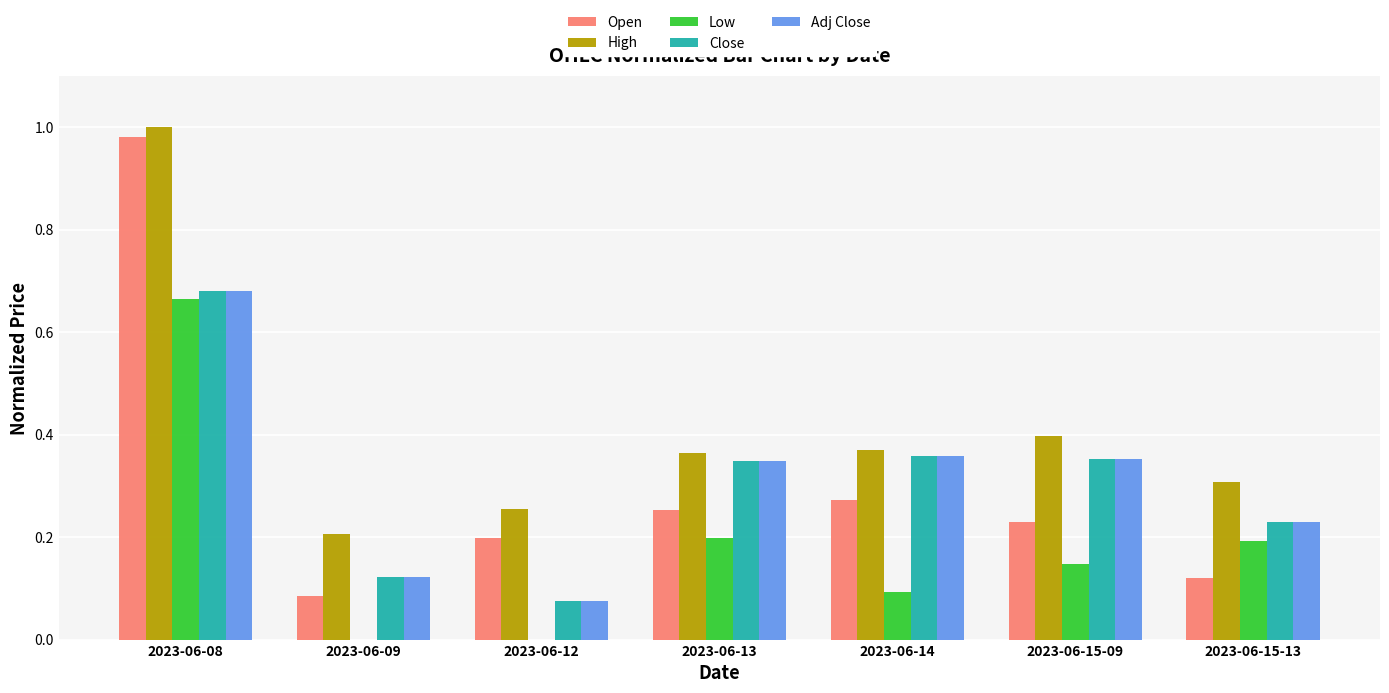

Which series changed the most between 2023-06-08 and 2023-06-14?

Open